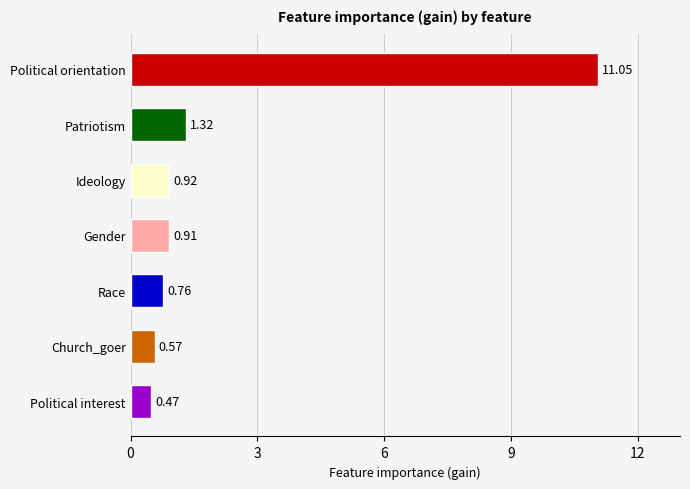

What is the greatest value displayed?

11.1